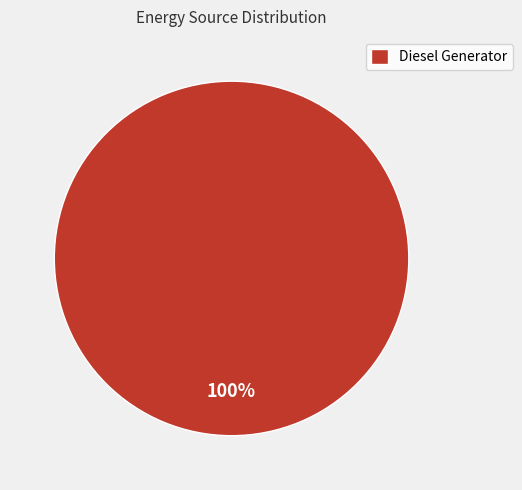

Rank the categories by value from lowest to highest.

Diesel Generator